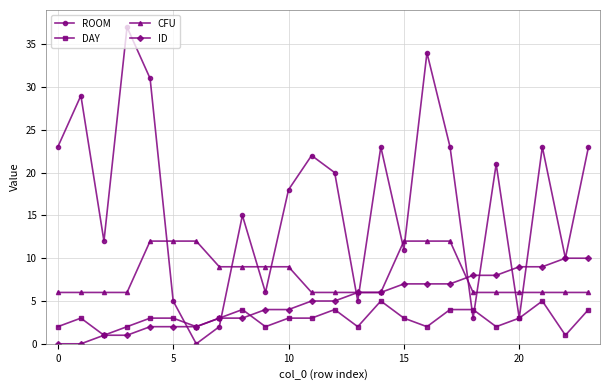

Which series has the widest spread of values?

ROOM